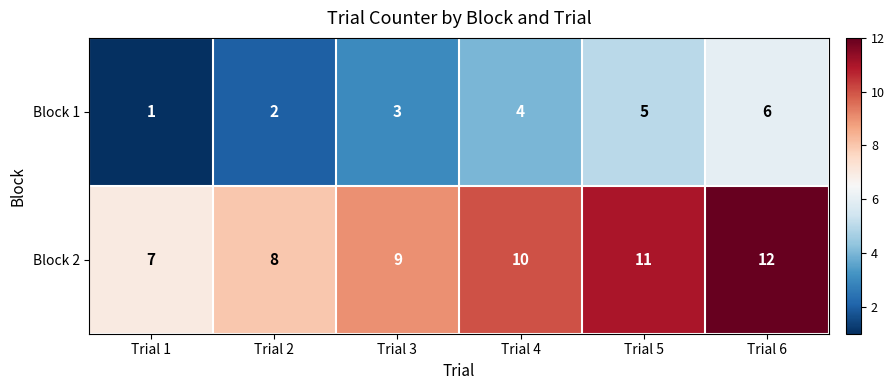

What is the difference between the highest and lowest values at Trial 4?

6